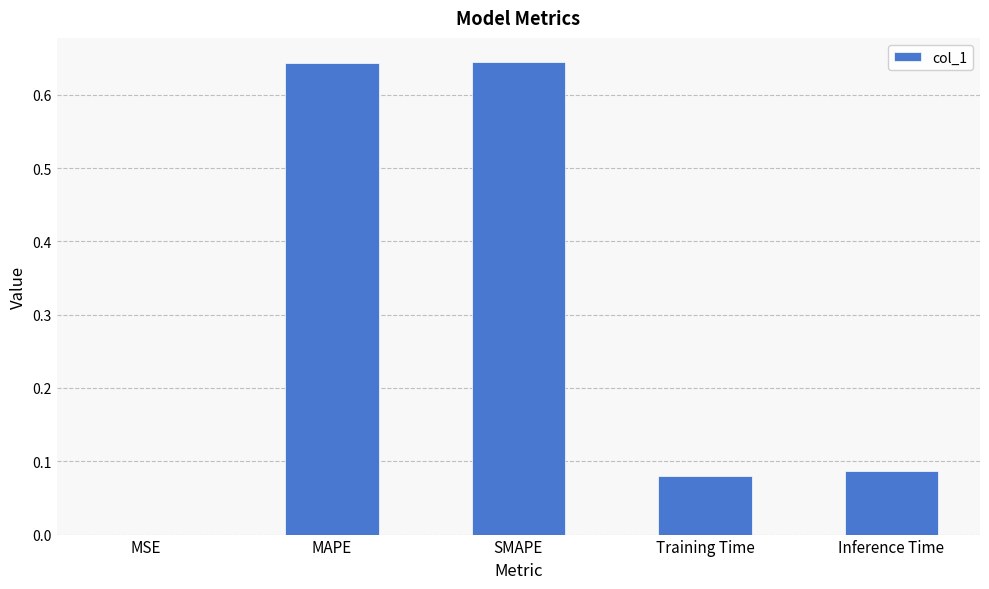

The value at SMAPE is 0.4. True or false?

False